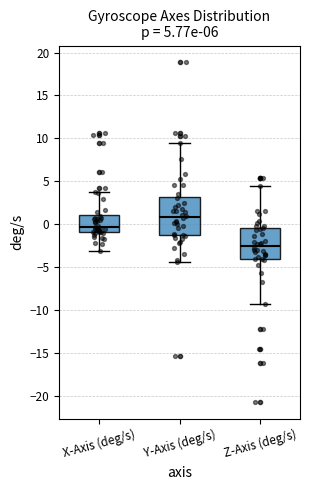

Which box has the lowest median line?

Z-Axis (deg/s)